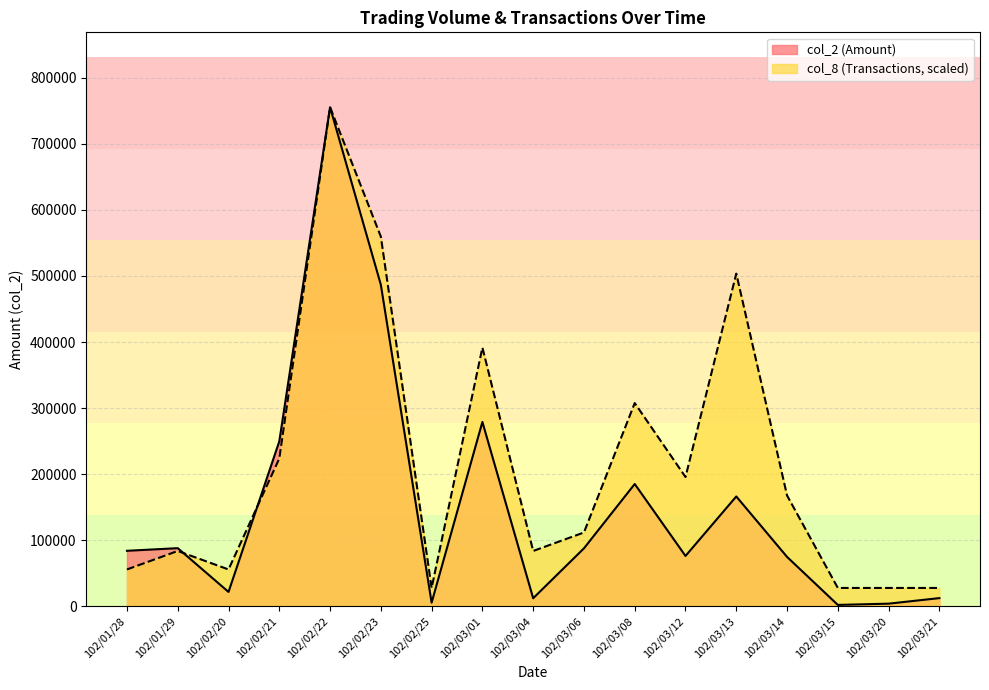

Which series has the widest spread of values?

col_2 (Amount)